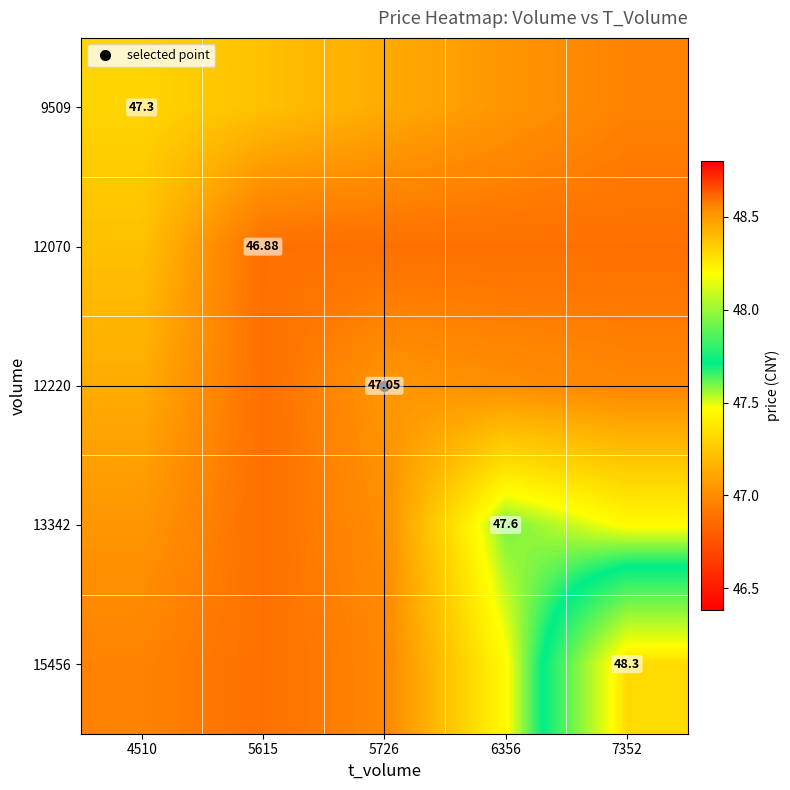

Where does the 12220 series first go above 47?

4510